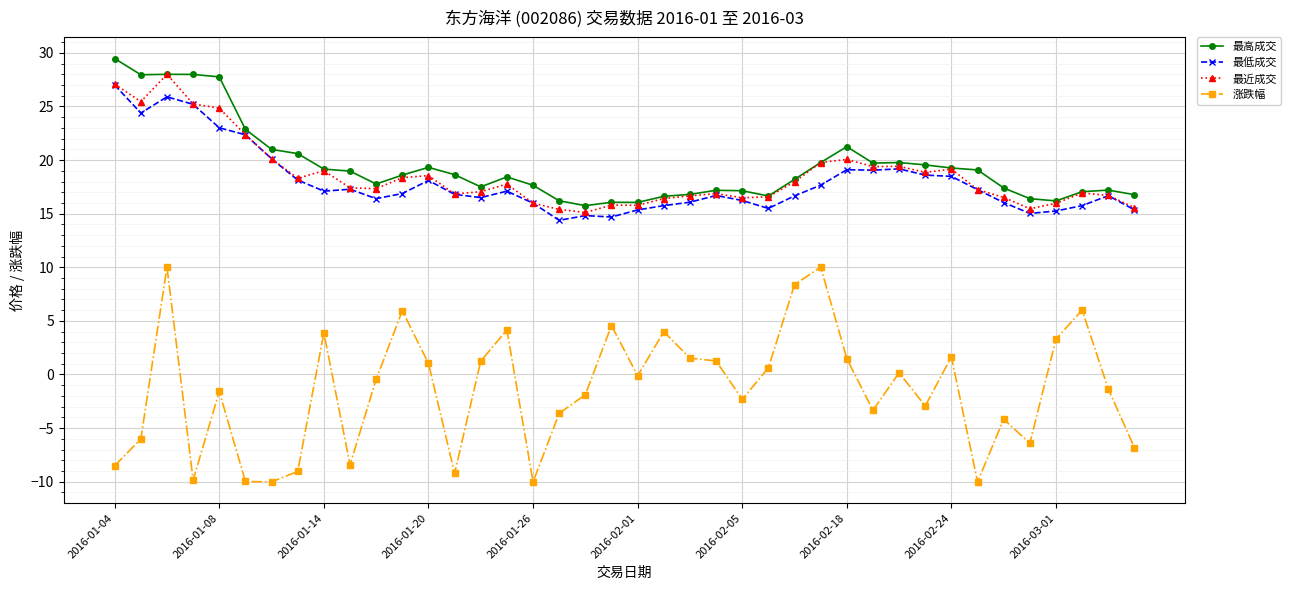

What is the value of the 最近成交 point at the 36th from the left?

15.5